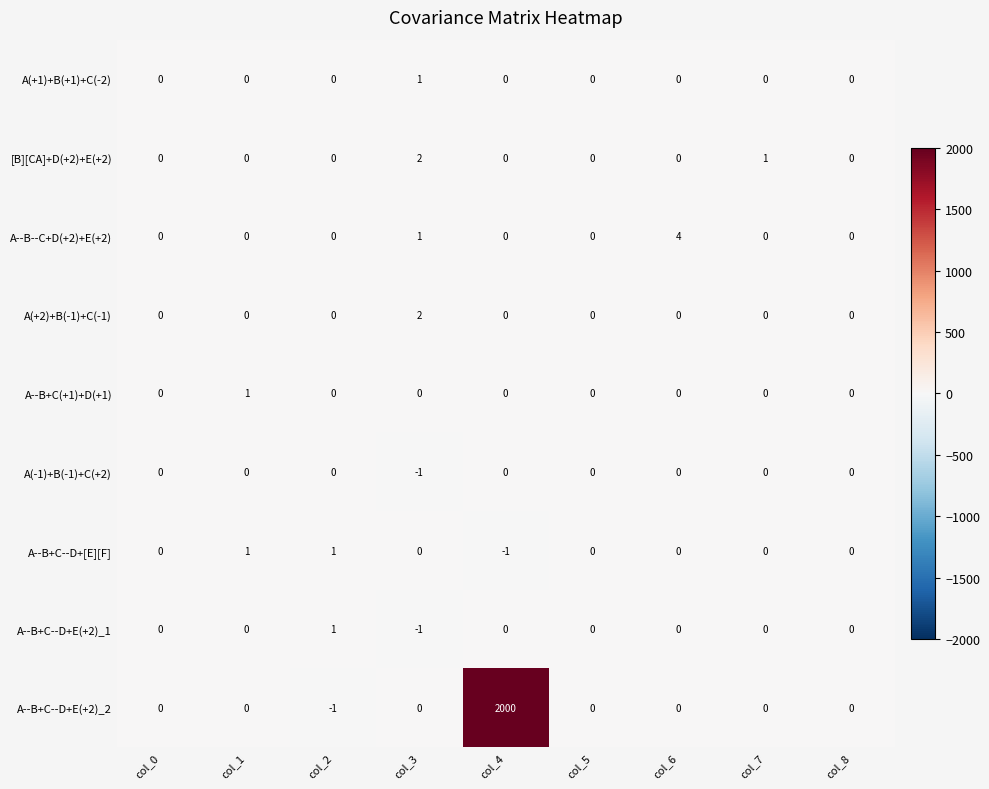

How many A(+1)+B(+1)+C(-2) values are between 0 and 1?

9